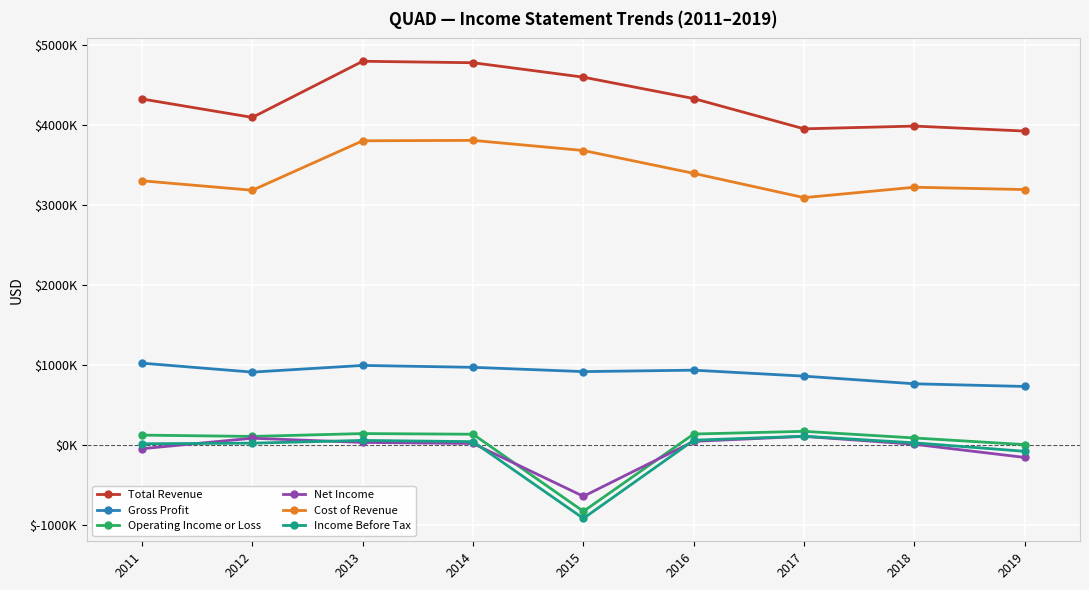

Which series has the largest total across all categories?

Total Revenue